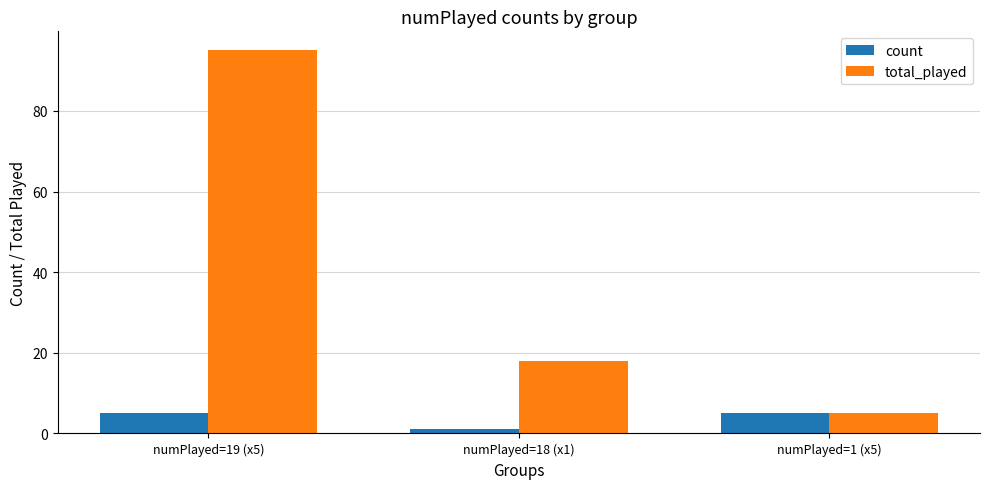

How many count values are between 1 and 5?

3